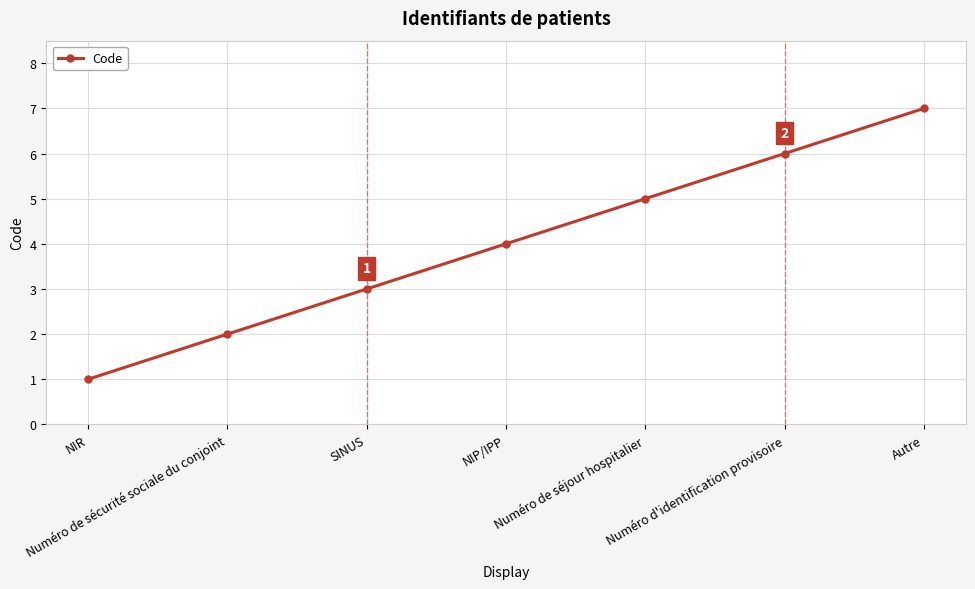

Which label corresponds to the smallest value in the chart?

NIR